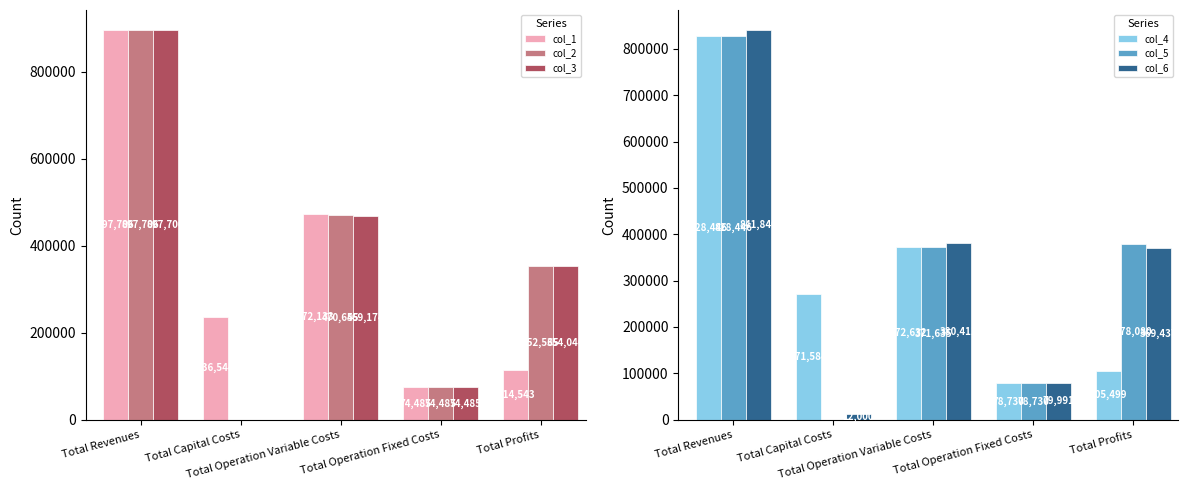

What is the average value of the col_2 series?

359082.4